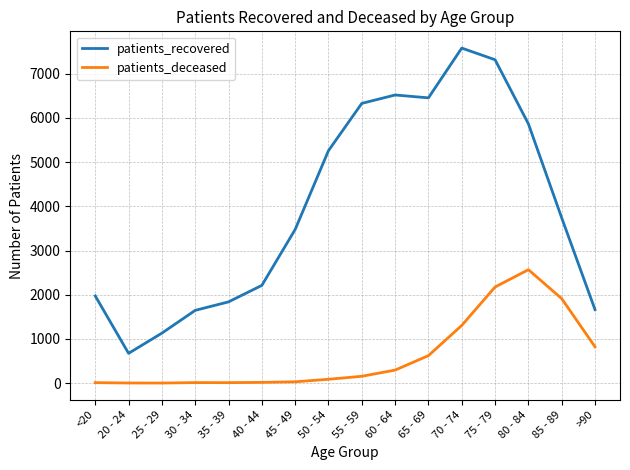

Where is the first local minimum for patients_recovered?

20 - 24